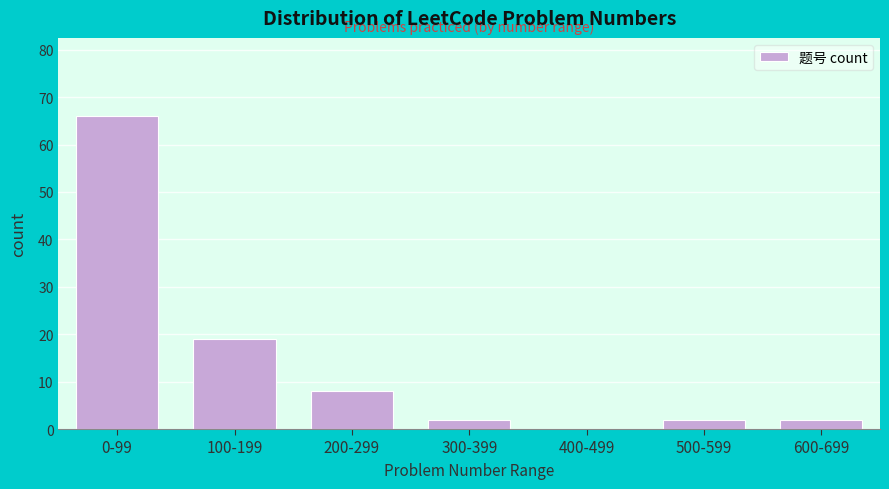

Reading left to right, transcribe all the data shown in this chart.

0-99=66	100-199=19	200-299=8	300-399=2	400-499=0	500-599=2	600-699=2